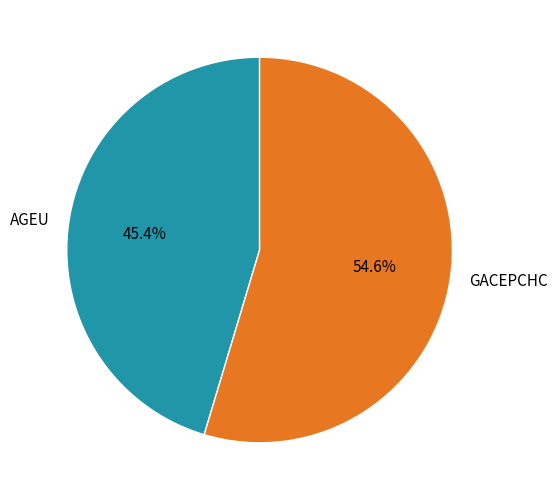

The AGEU slice represents 57% of the pie. True or false?

False